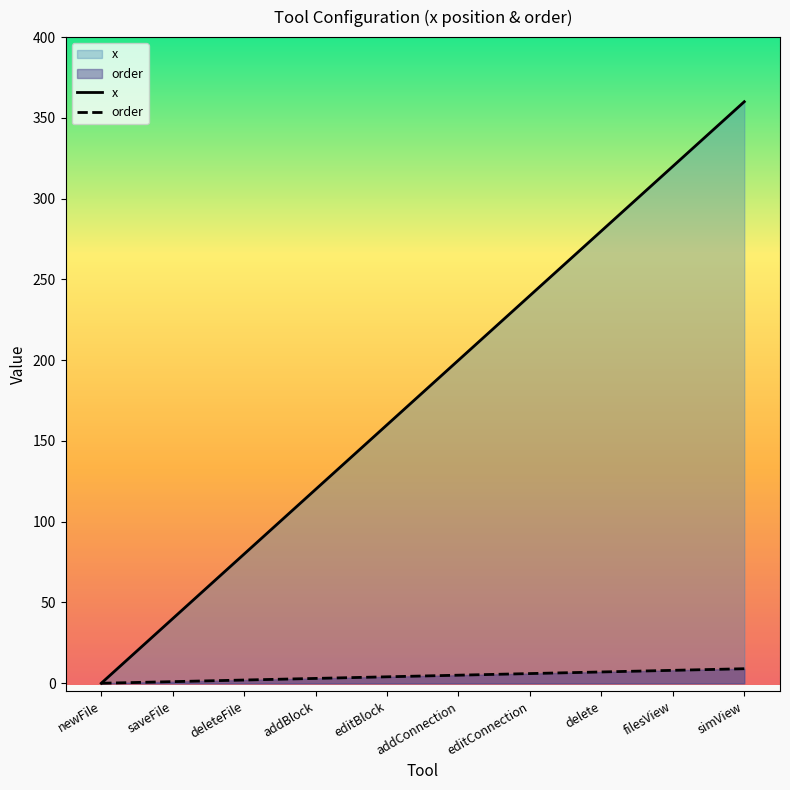

What position from the right is editConnection?

4